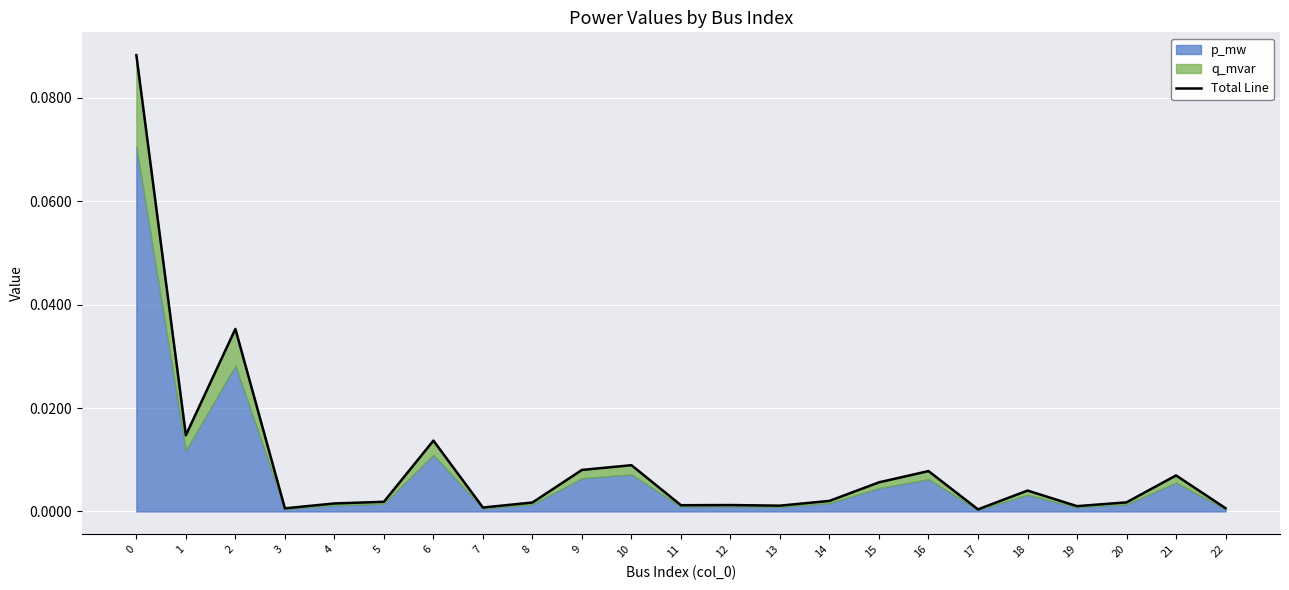

How many interior local peaks (higher than both neighbors) does the data have?

7